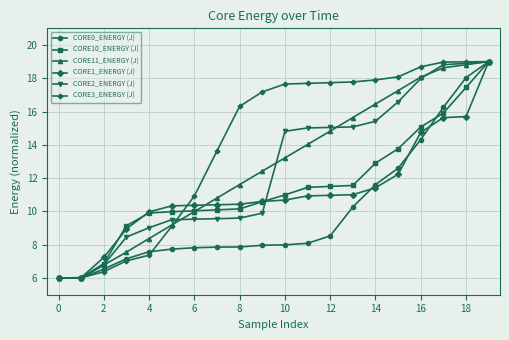

What is the highest value of the CORE11_ENERGY (J) series?

19.0